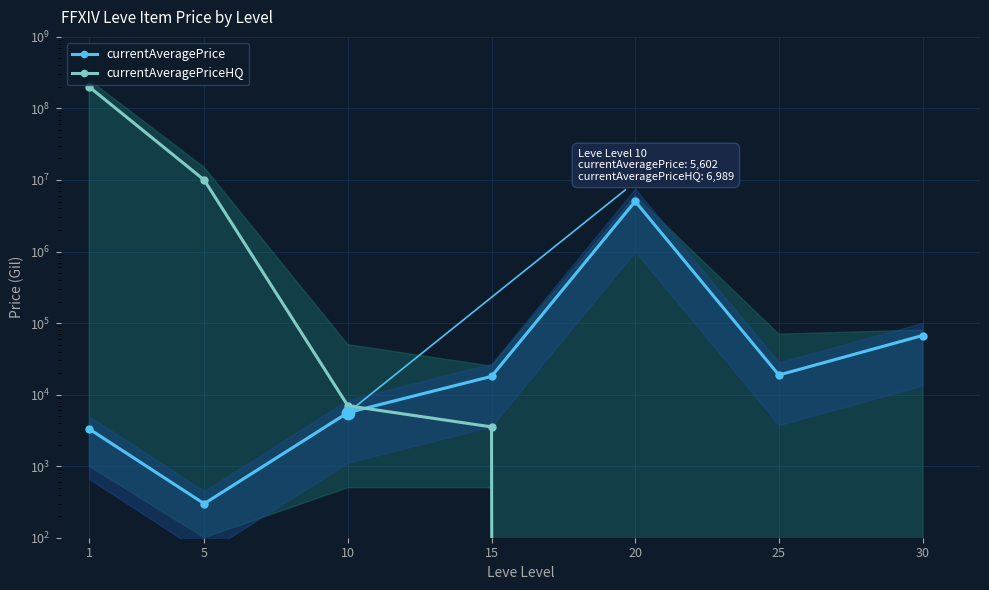

Which series reaches the maximum Y coordinate?

currentAveragePriceHQ